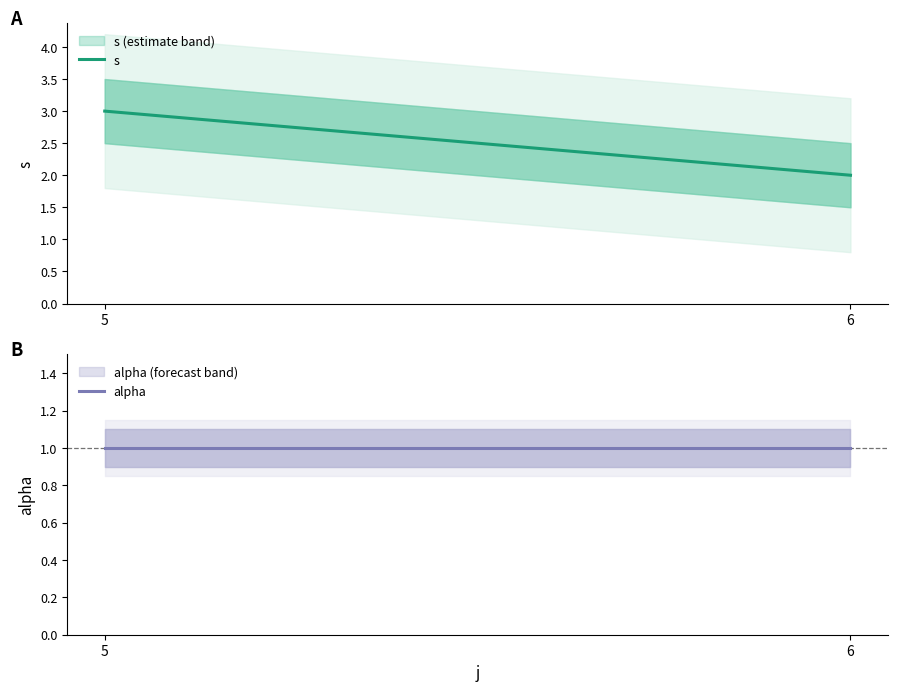

Is it true that s equals 3 at 5?

True